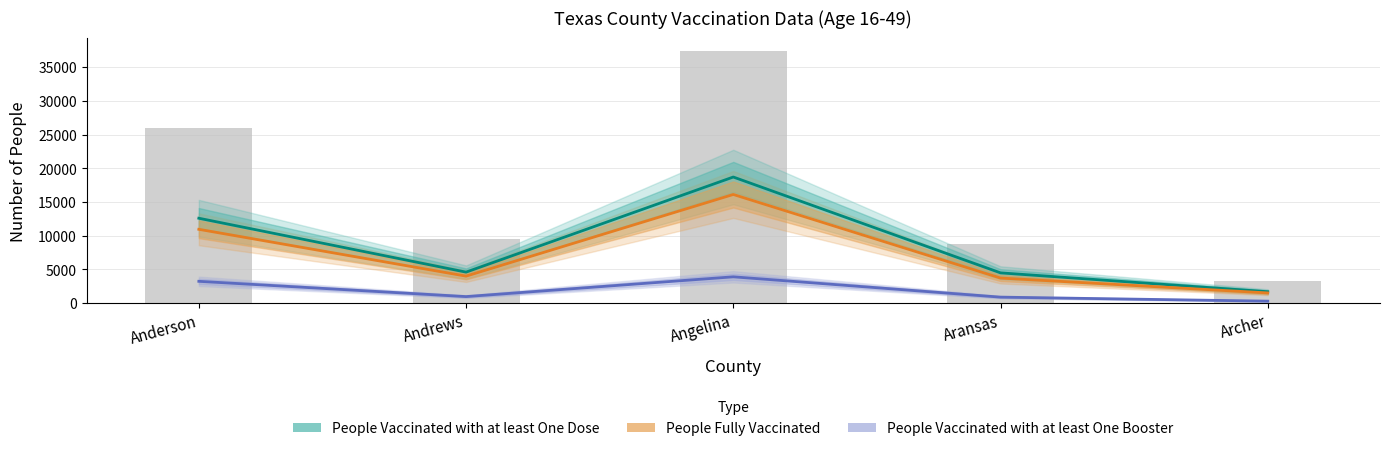

What is the sum of all People Fully Vaccinated values?

36330